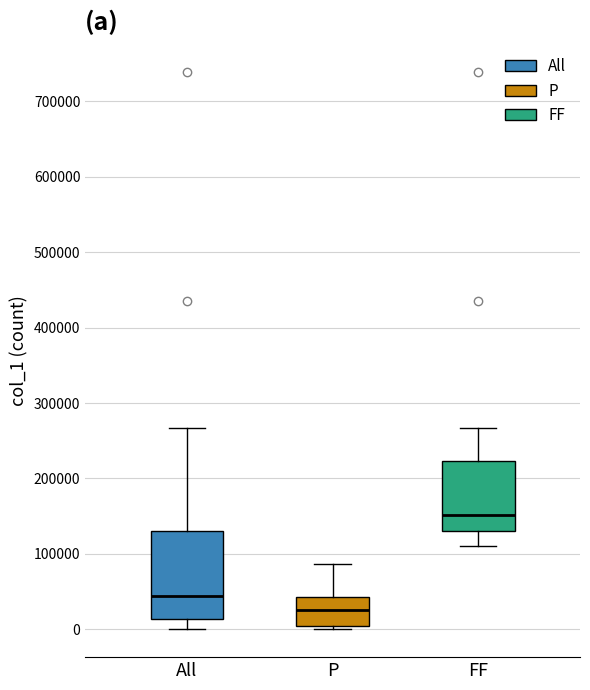

Which box has the lowest median line?

P